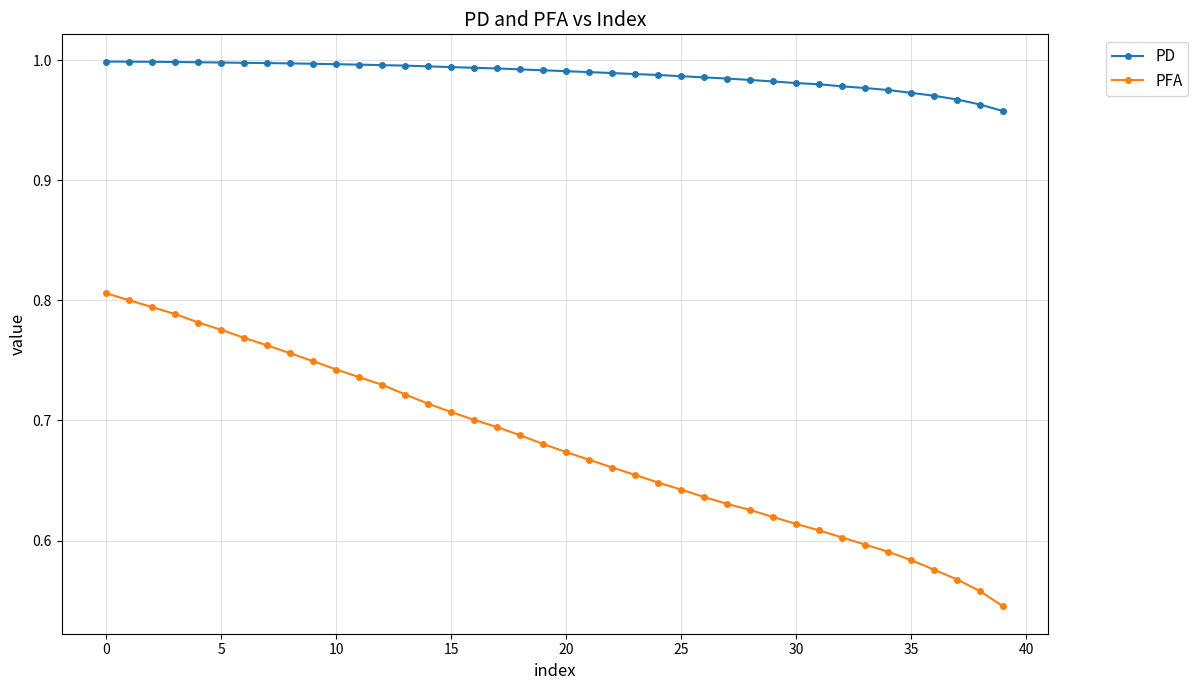

List the series in order of their peak value, lowest first.

PFA, PD